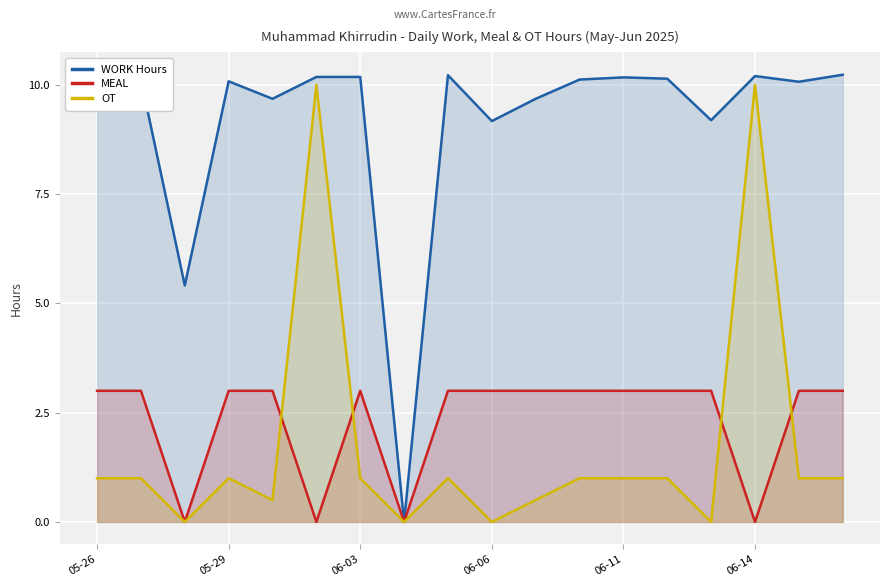

What are all the series names shown in the legend?

WORK Hours, MEAL, OT